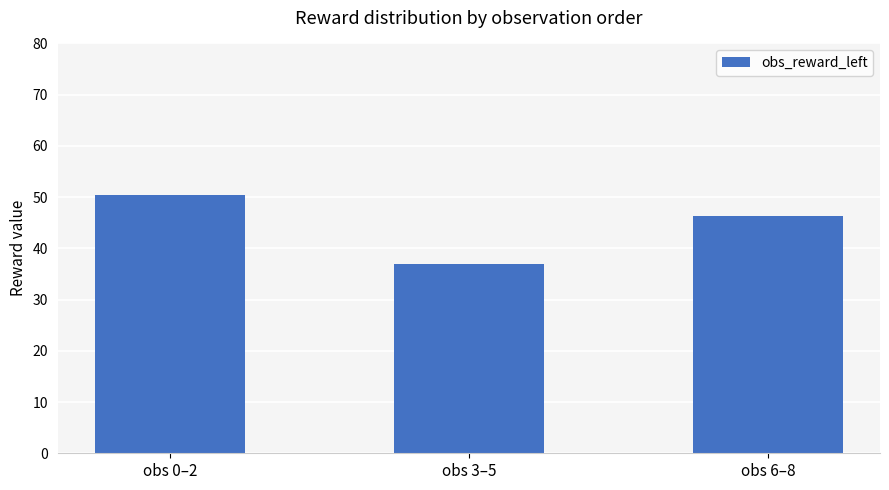

At which category does the chart reach its minimum across all series?

obs 3–5